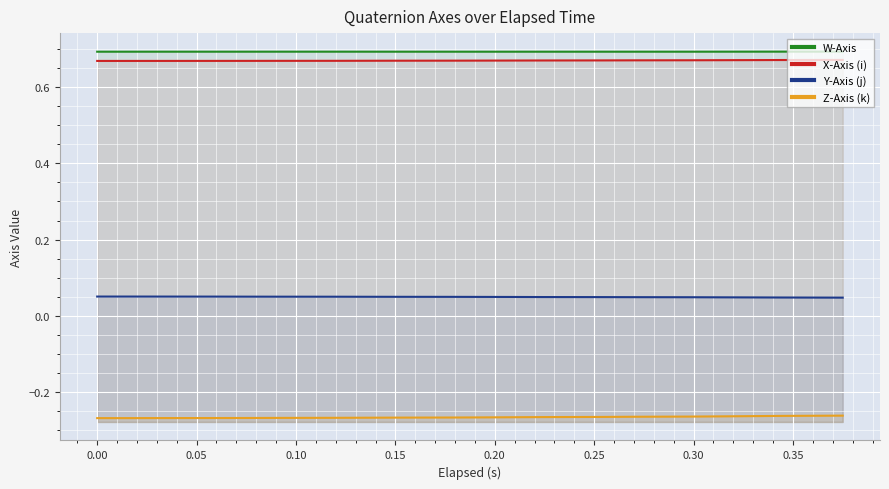

What is the label of the 6th point from the left?

0.20